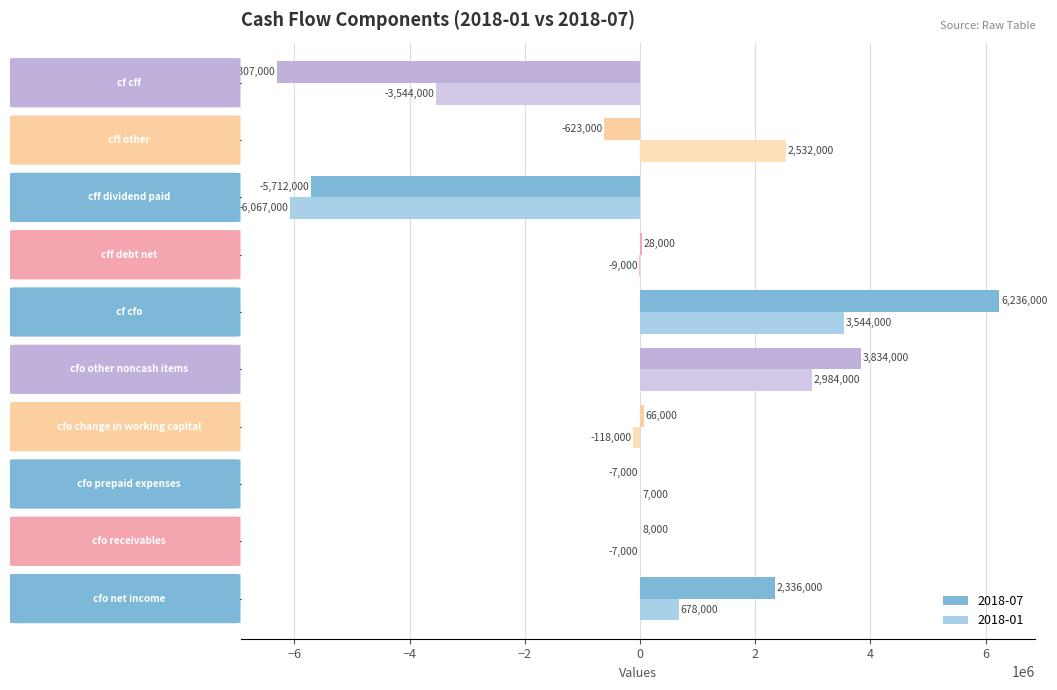

Which series has the largest total across all categories?

2018-01